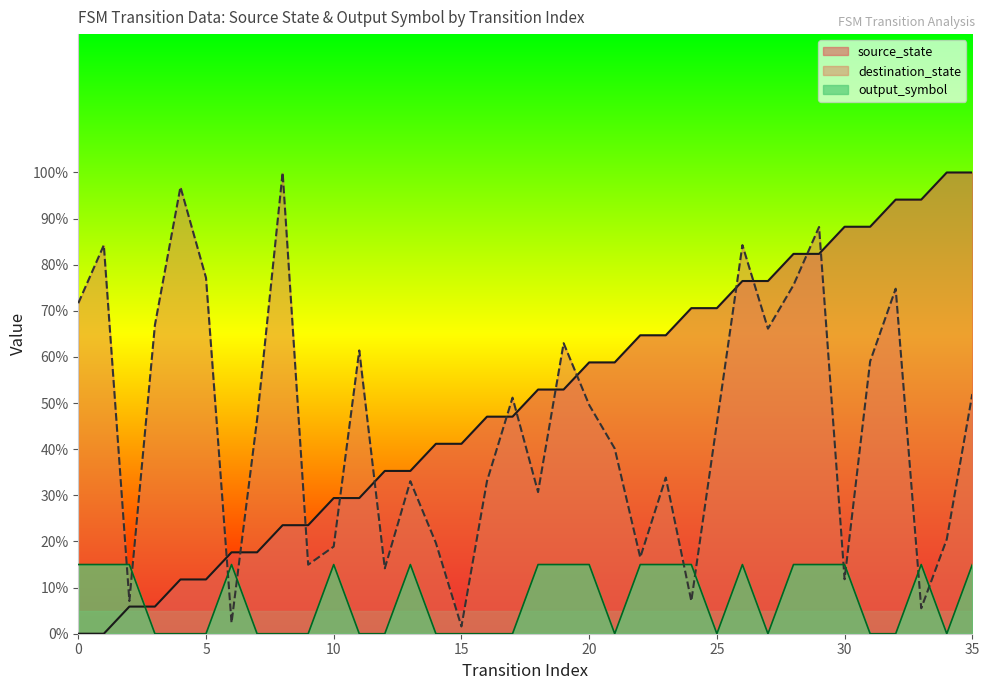

What is the highest value of the output_symbol series?

15.0